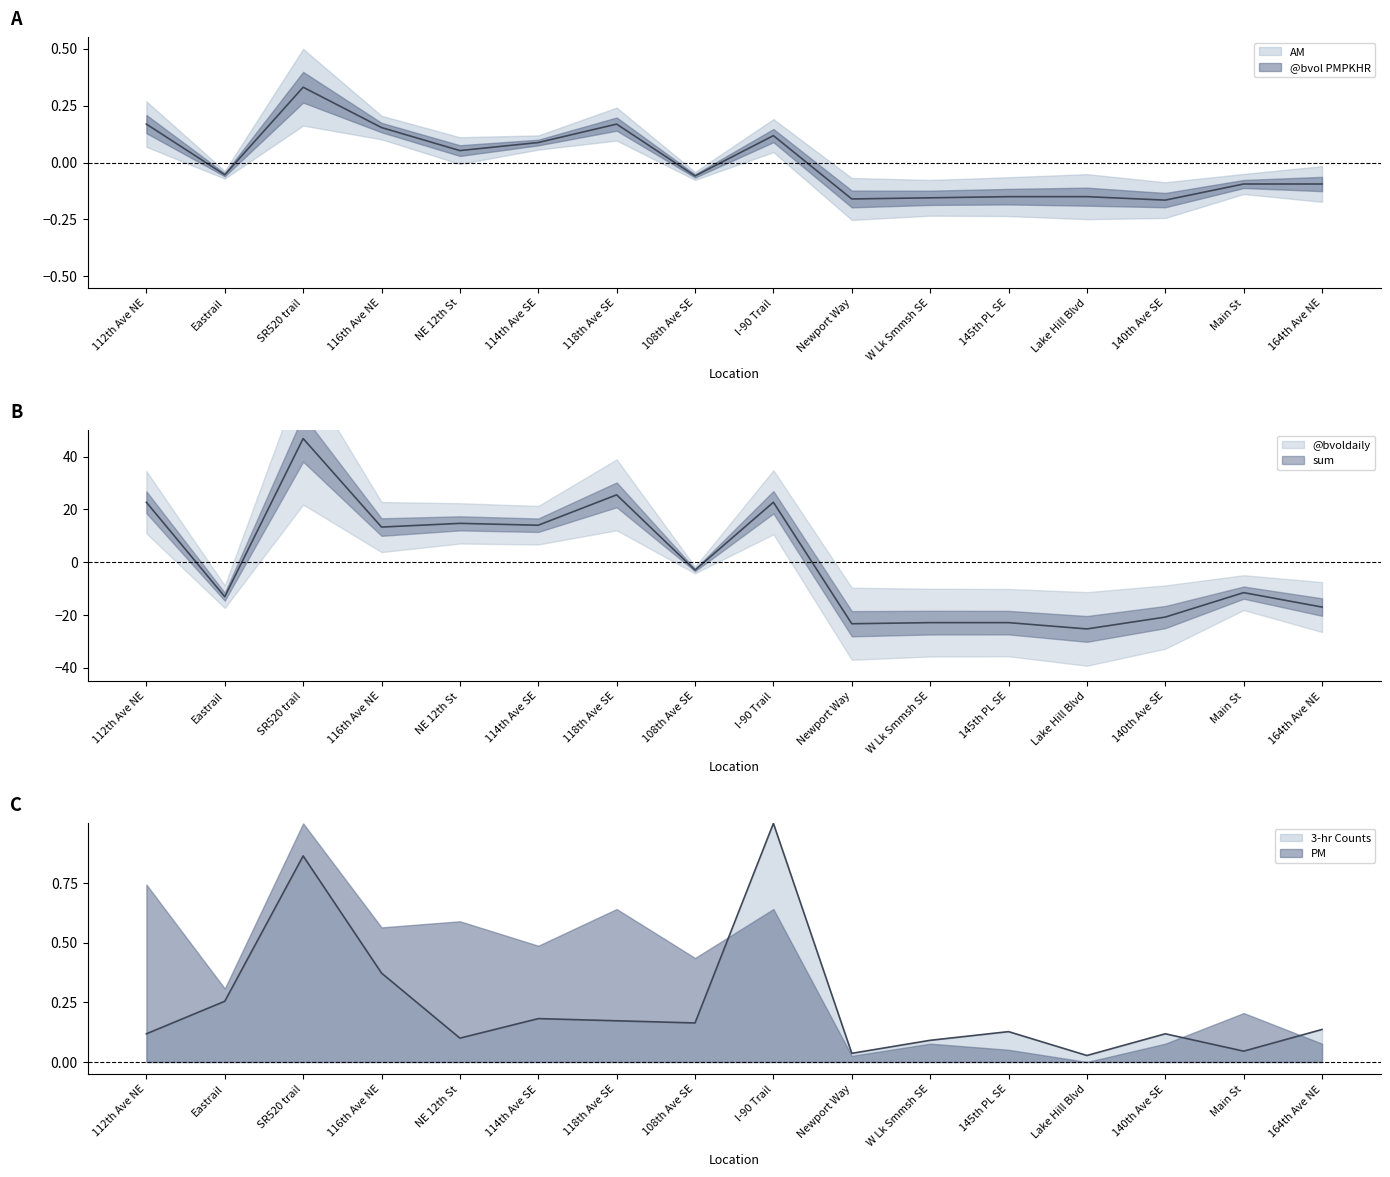

Reading right to left, list all the values displayed in this chart.

@bvoldaily: 164th Ave NE=-17.0	Main St=-11.5	140th Ave SE=-20.8	Lake Hill Blvd=-25.3	145th PL SE=-22.9	W Lk Smmsh SE=-22.9	Newport Way=-23.3	I-90 Trail=22.7	108th Ave SE=-3.0	118th Ave SE=25.5	114th Ave SE=14.0	NE 12th St=14.7	116th Ave NE=13.3	SR520 trail=46.9	Eastrail=-13.1	112th Ave NE=22.7
AM: 164th Ave NE=-0.1	Main St=-0.1	140th Ave SE=-0.2	Lake Hill Blvd=-0.1	145th PL SE=-0.1	W Lk Smmsh SE=-0.2	Newport Way=-0.2	I-90 Trail=0.1	108th Ave SE=-0.1	118th Ave SE=0.2	114th Ave SE=0.1	NE 12th St=0.1	116th Ave NE=0.2	SR520 trail=0.3	Eastrail=-0.1	112th Ave NE=0.2
3-hr Counts: 164th Ave NE=0.1	Main St=0.0	140th Ave SE=0.1	Lake Hill Blvd=0.0	145th PL SE=0.1	W Lk Smmsh SE=0.1	Newport Way=0.0	I-90 Trail=1.0	108th Ave SE=0.2	118th Ave SE=0.2	114th Ave SE=0.2	NE 12th St=0.1	116th Ave NE=0.4	SR520 trail=0.9	Eastrail=0.3	112th Ave NE=0.1